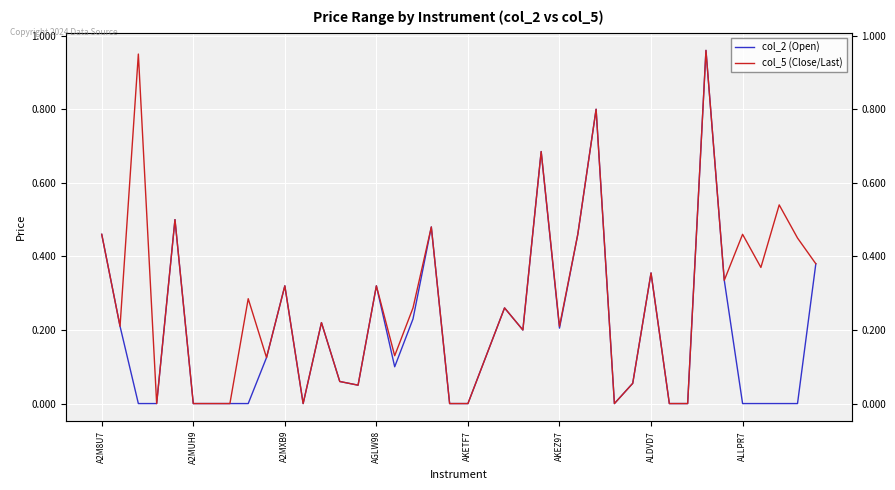

Reading left to right, list all the values displayed in this chart.

col_2 (Open): 0.5	0.2	0.0	0.0	0.5	0.0	0.0	0.0	0.0	0.1	0.3	0.0	0.2	0.1	0.1	0.3	0.1	0.2	0.5	0.0	0.0	0.1	0.3	0.2	0.7	0.2	0.5	0.8	0.0	0.1	0.4	0.0	0.0	1.0	0.3	0.0	0.0	0.0	0.0	0.4
col_5 (Close/Last): 0.5	0.2	0.9	0.0	0.5	0.0	0.0	0.0	0.3	0.1	0.3	0.0	0.2	0.1	0.1	0.3	0.1	0.3	0.5	0.0	0.0	0.1	0.3	0.2	0.7	0.2	0.5	0.8	0.0	0.1	0.4	0.0	0.0	1.0	0.3	0.5	0.4	0.5	0.5	0.4